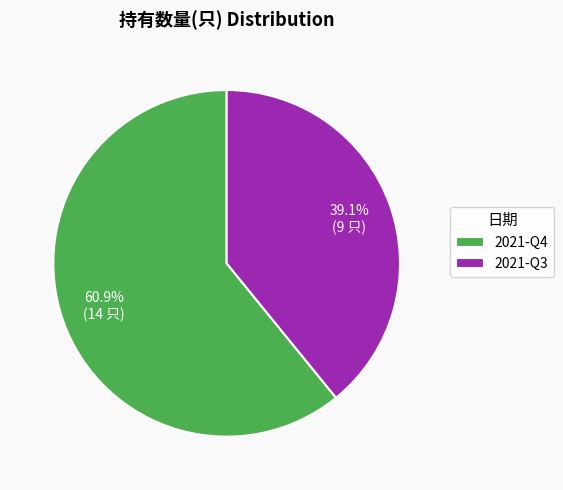

Which has a higher value, 2021-Q4 or 2021-Q3?

2021-Q4